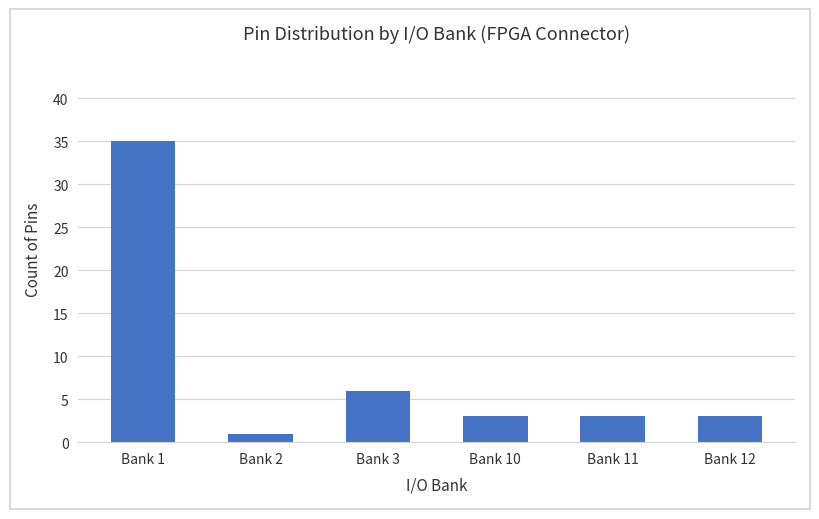

What is the value of the 5th bar from the left?

3